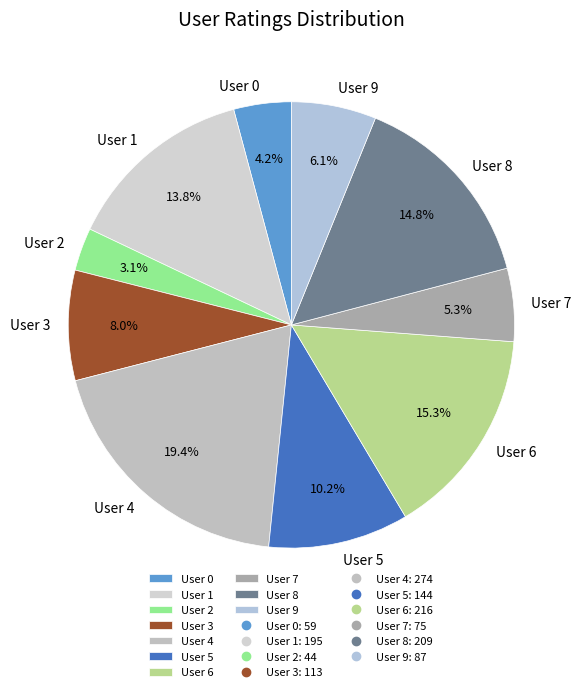

Count the number of slices in the pie.

10